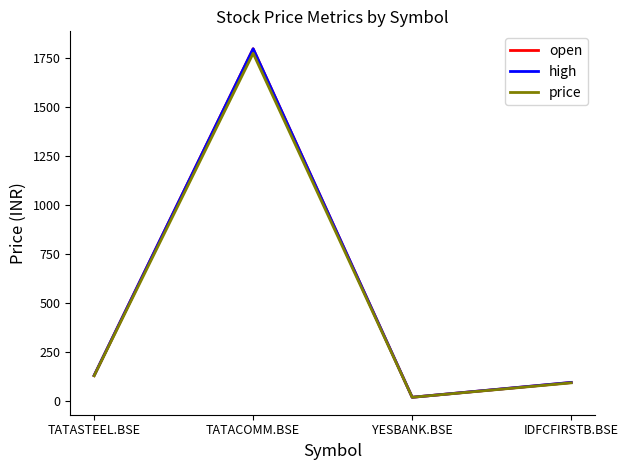

At which category is the sum across all series the highest?

TATACOMM.BSE